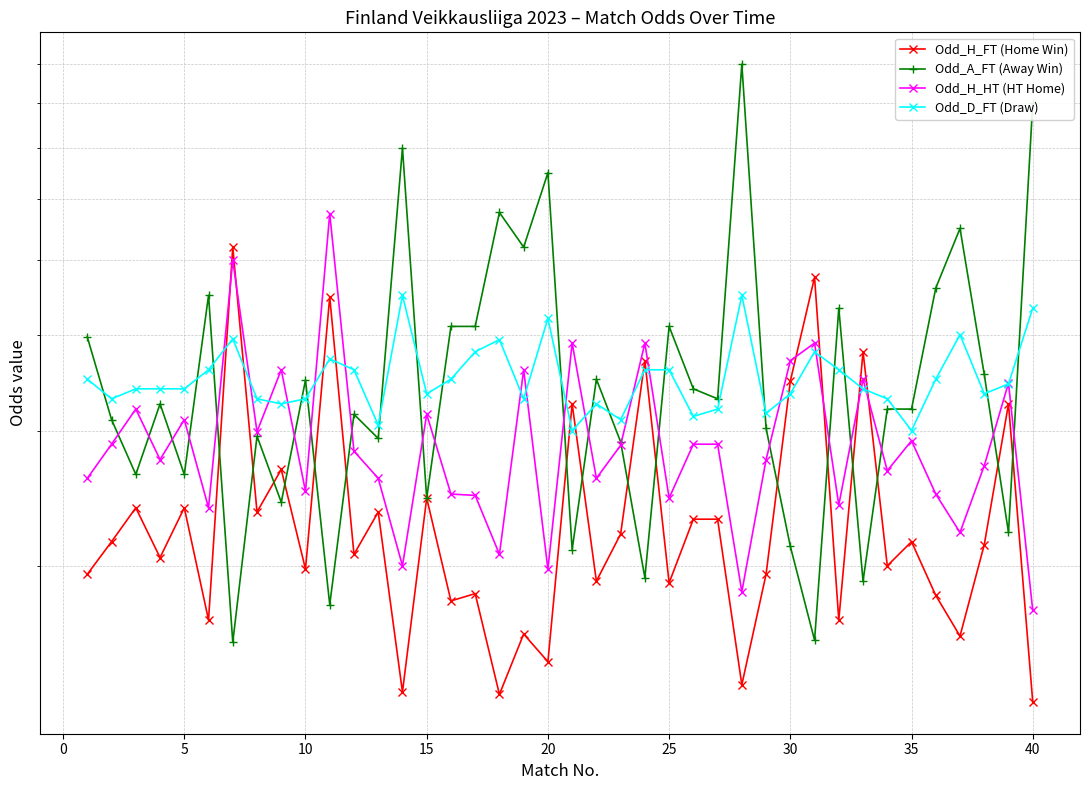

Is the value of Odd_H_FT (Home Win) at 13 greater than the value of Odd_H_HT (HT Home) at 12?

No